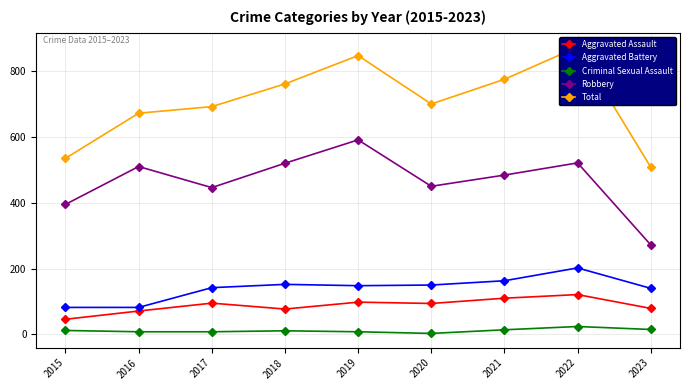

What is the difference between the maximum and minimum values in the Robbery series?

319